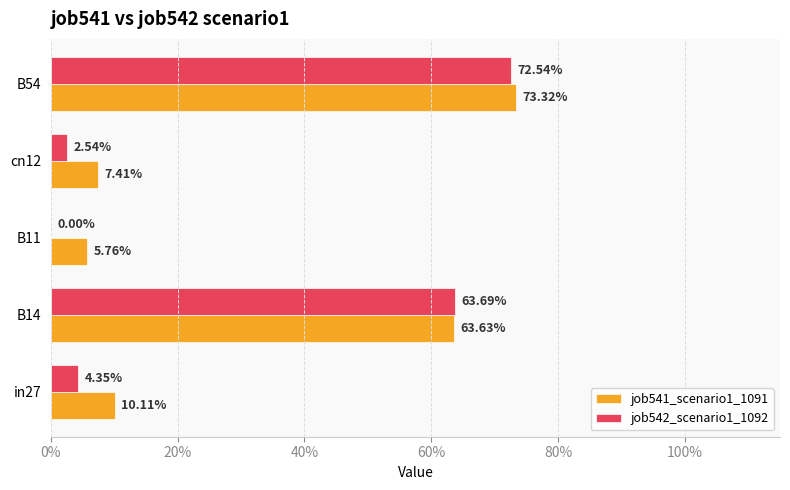

What are all the series names shown in the legend?

job541_scenario1_1091, job542_scenario1_1092